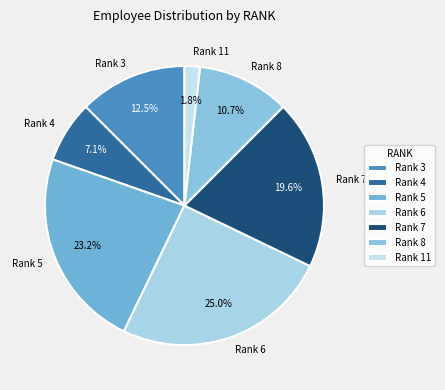

Is Rank 3 the majority of the pie?

No